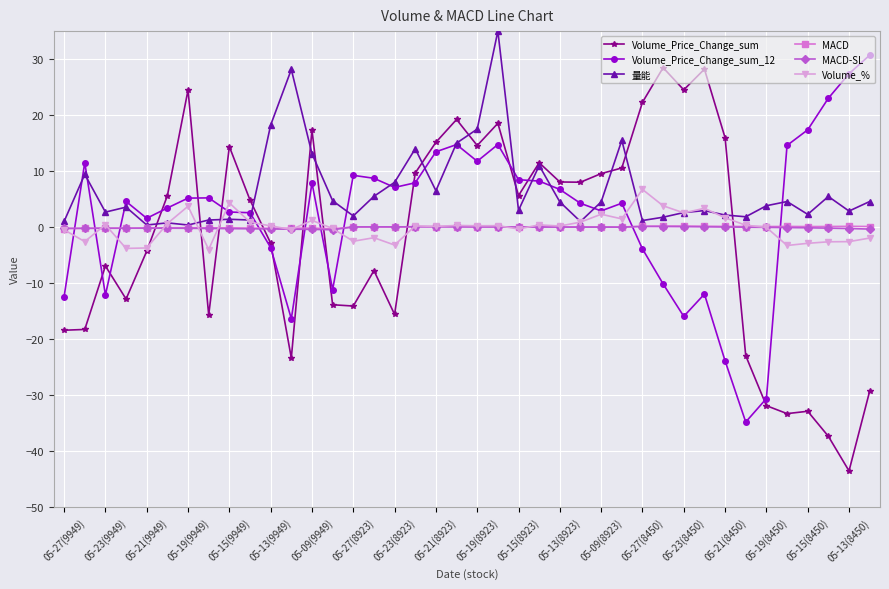

Which series has the widest spread of values?

Volume_Price_Change_sum